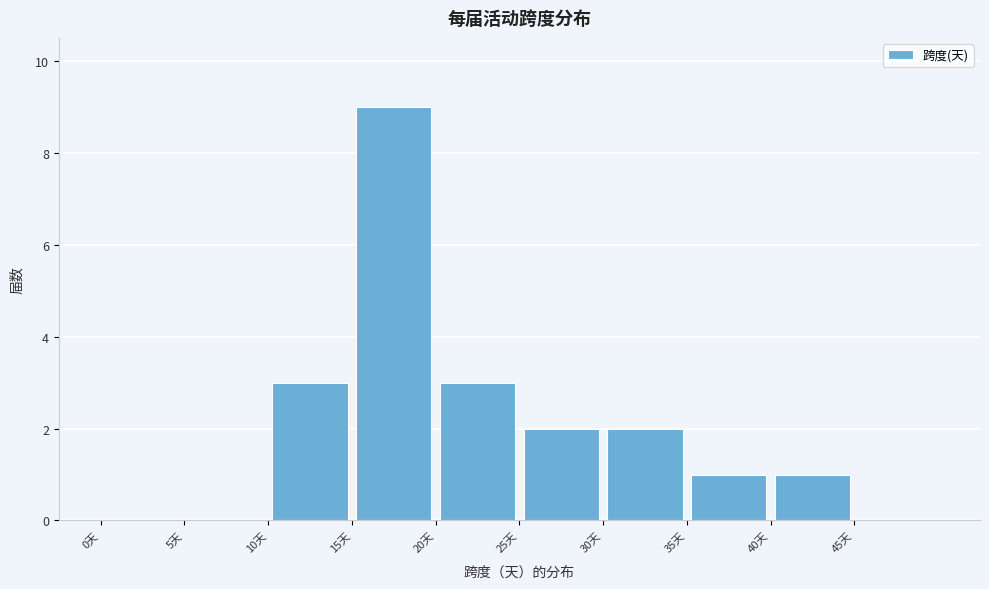

Reading left to right, transcribe this chart: for each bar, give the range it covers on the x-axis and its height. The values are not printed on the chart, so give them approximately, as read against the axis.

0 to 5: 0
5 to 10: 0
10 to 15: 3
15 to 20: 9
20 to 25: 3
25 to 30: 2
30 to 35: 2
35 to 40: 1
40 to 45: 1
45 to 50: 0